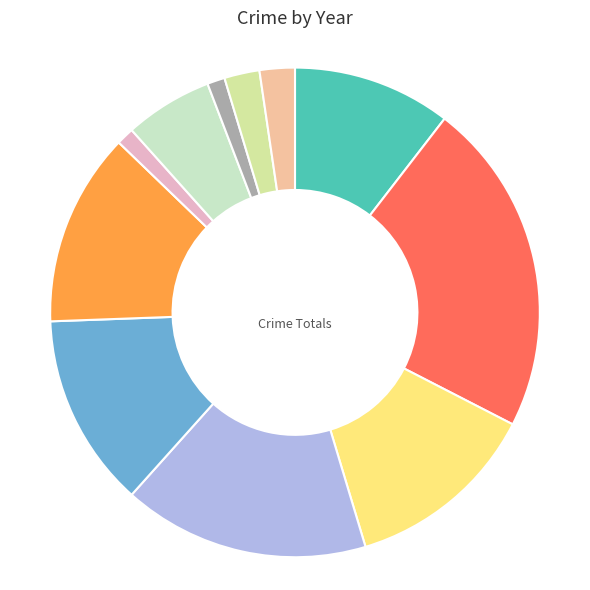

Is there any slice that represents more than half of the pie?

No